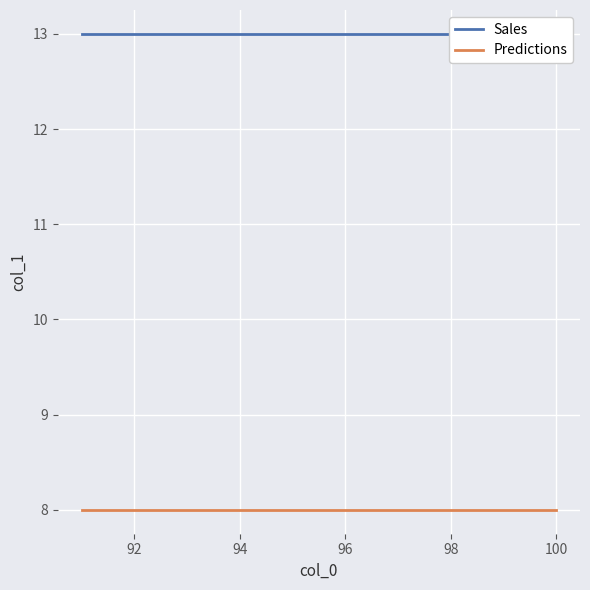

What is the sum of all Predictions values?

80